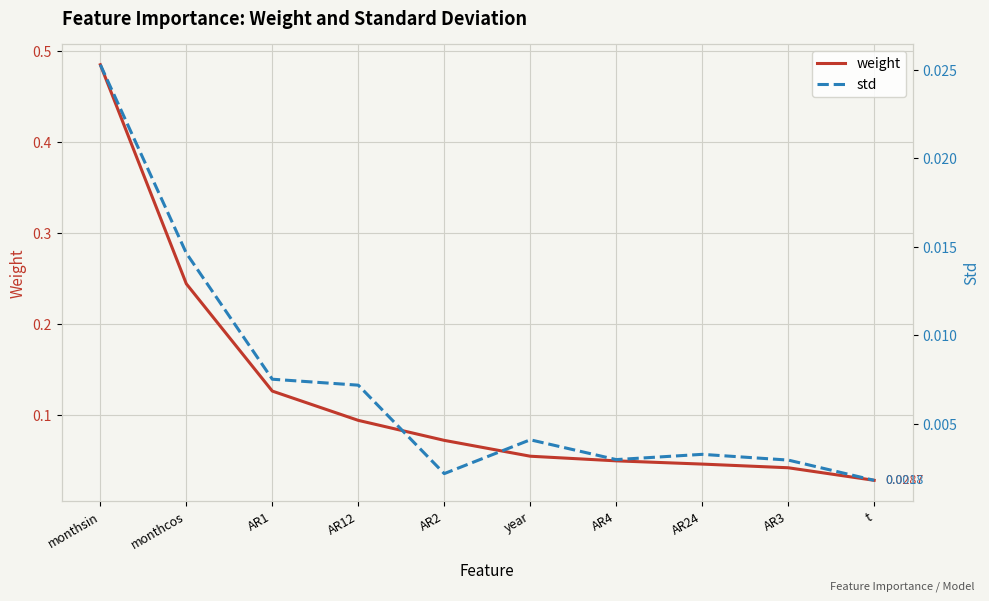

True or false: std and weight cross at least once.

False